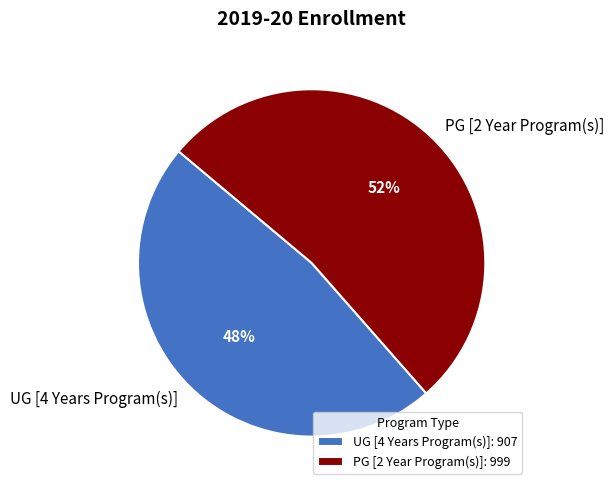

The PG [2 Year Program(s)] slice represents 64% of the pie. True or false?

False